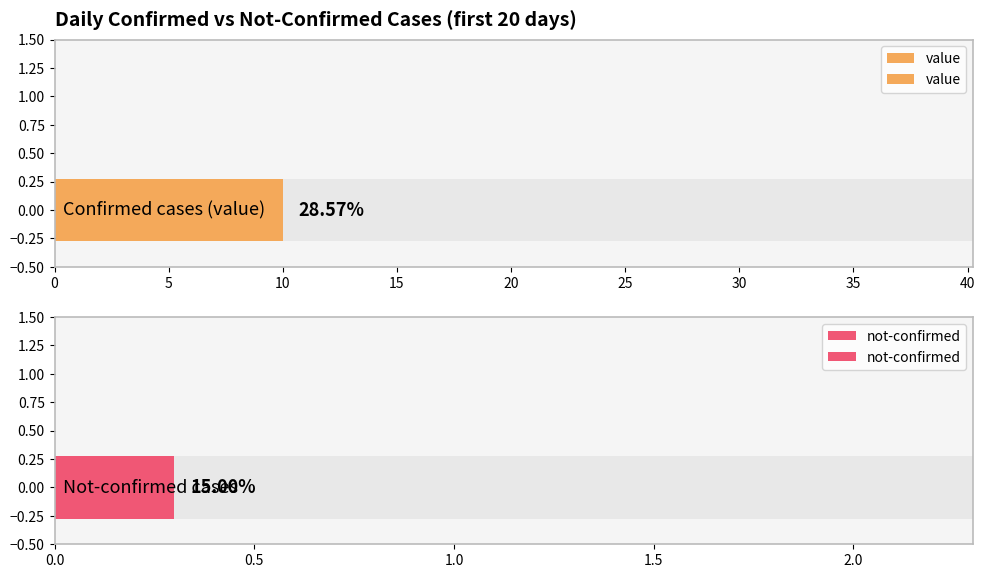

What is the maximum value for value?

35